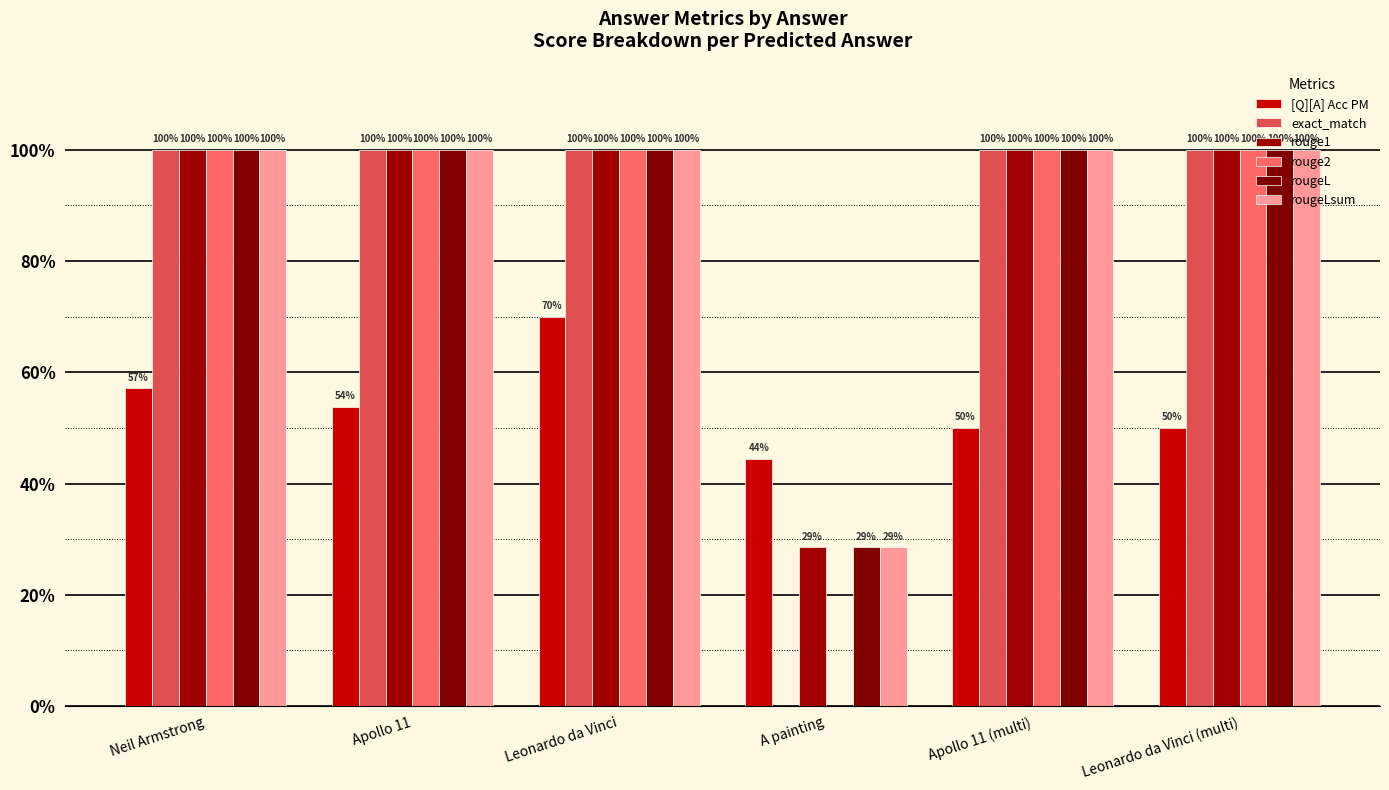

At which label is rougeL closest to 0?

A painting